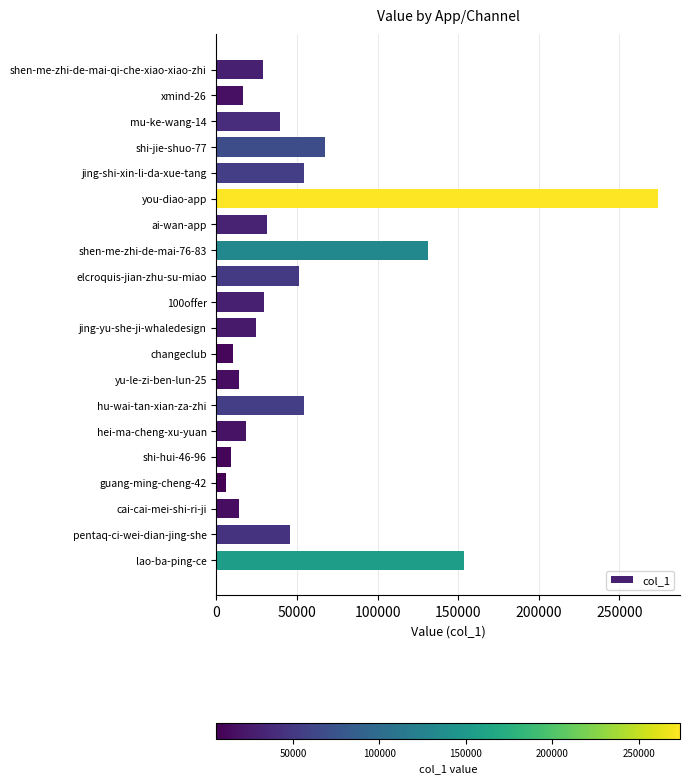

What is the difference between the maximum and second lowest values?

264811